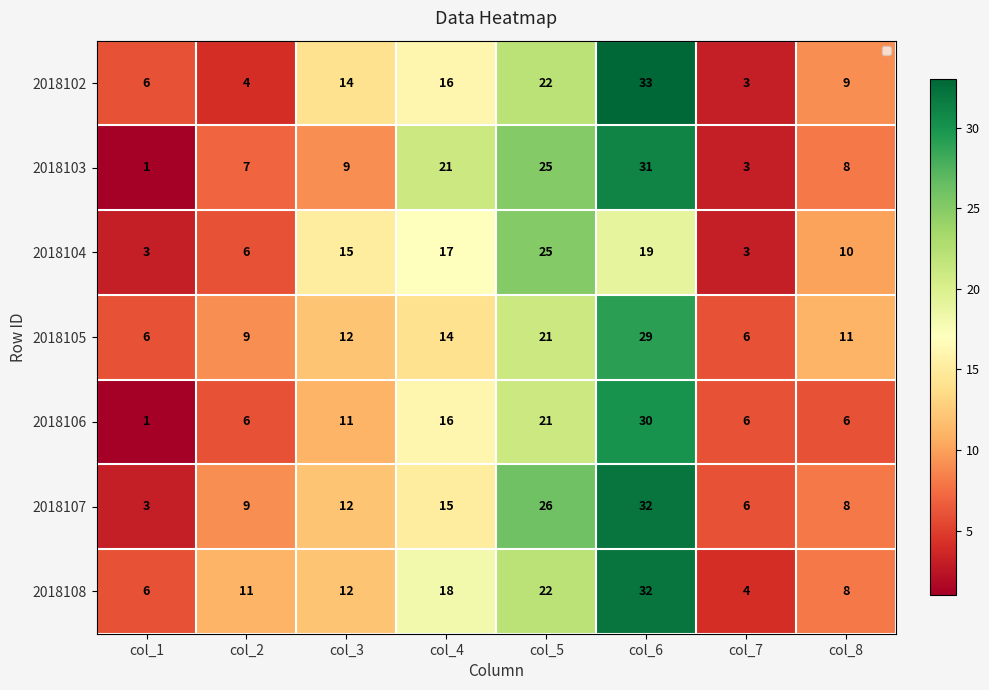

What is the difference between the second highest and second lowest values in the 2018103 series?

22